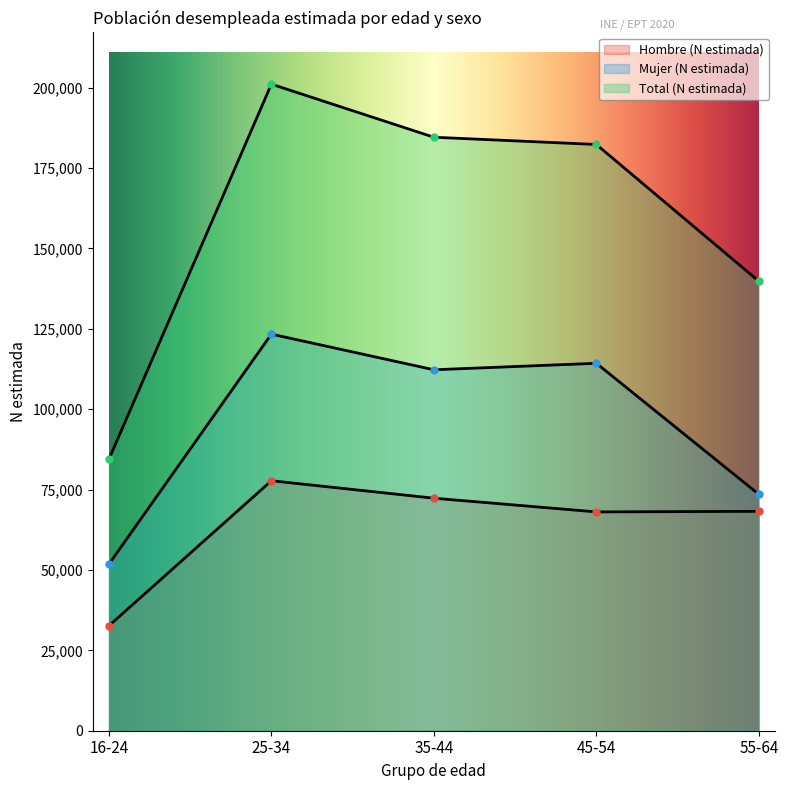

True or false: Mujer (N estimada) and Total (N estimada) cross at least once.

False